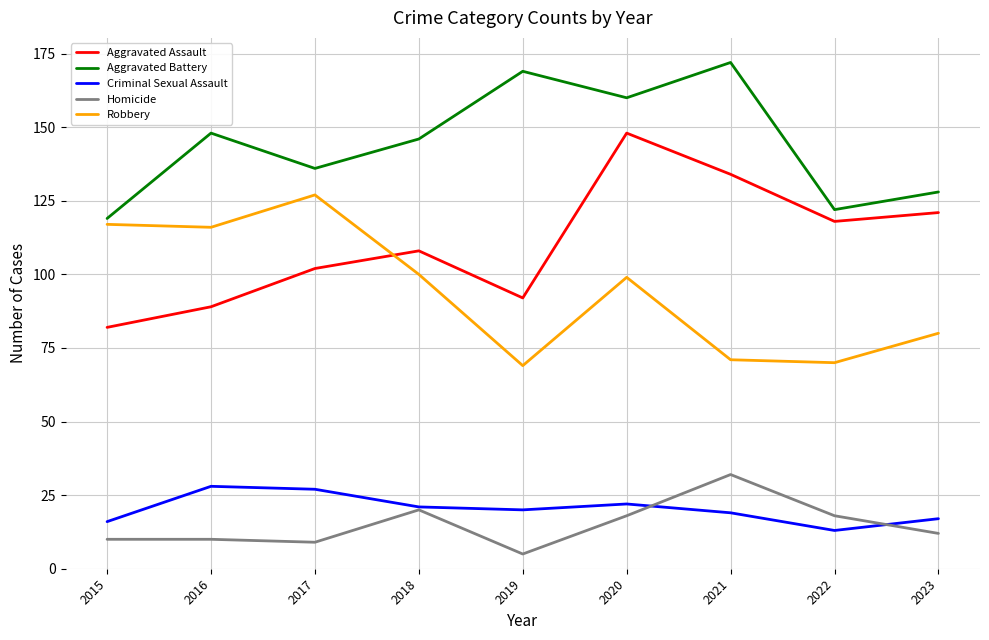

What is the greatest value displayed?

172